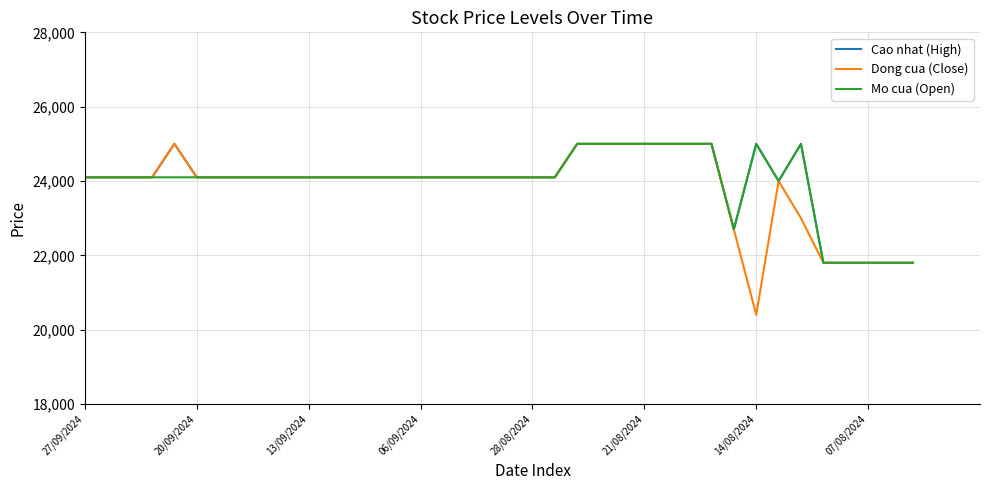

Reading left to right, what are all the values shown in this chart?

Cao nhat (High): 24100	24100	24100	24100	25000	24100	24100	24100	24100	24100	24100	24100	24100	24100	24100	24100	24100	24100	24100	24100	24100	24100	25000	25000	25000	25000	25000	25000	25000	22700	25000	24000	25000	21800	21800	21800	21800	21800
Dong cua (Close): 24100	24100	24100	24100	25000	24100	24100	24100	24100	24100	24100	24100	24100	24100	24100	24100	24100	24100	24100	24100	24100	24100	25000	25000	25000	25000	25000	25000	25000	22700	20400	24000	23000	21800	21800	21800	21800	21800
Mo cua (Open): 24100	24100	24100	24100	24100	24100	24100	24100	24100	24100	24100	24100	24100	24100	24100	24100	24100	24100	24100	24100	24100	24100	25000	25000	25000	25000	25000	25000	25000	22700	25000	24000	25000	21800	21800	21800	21800	21800